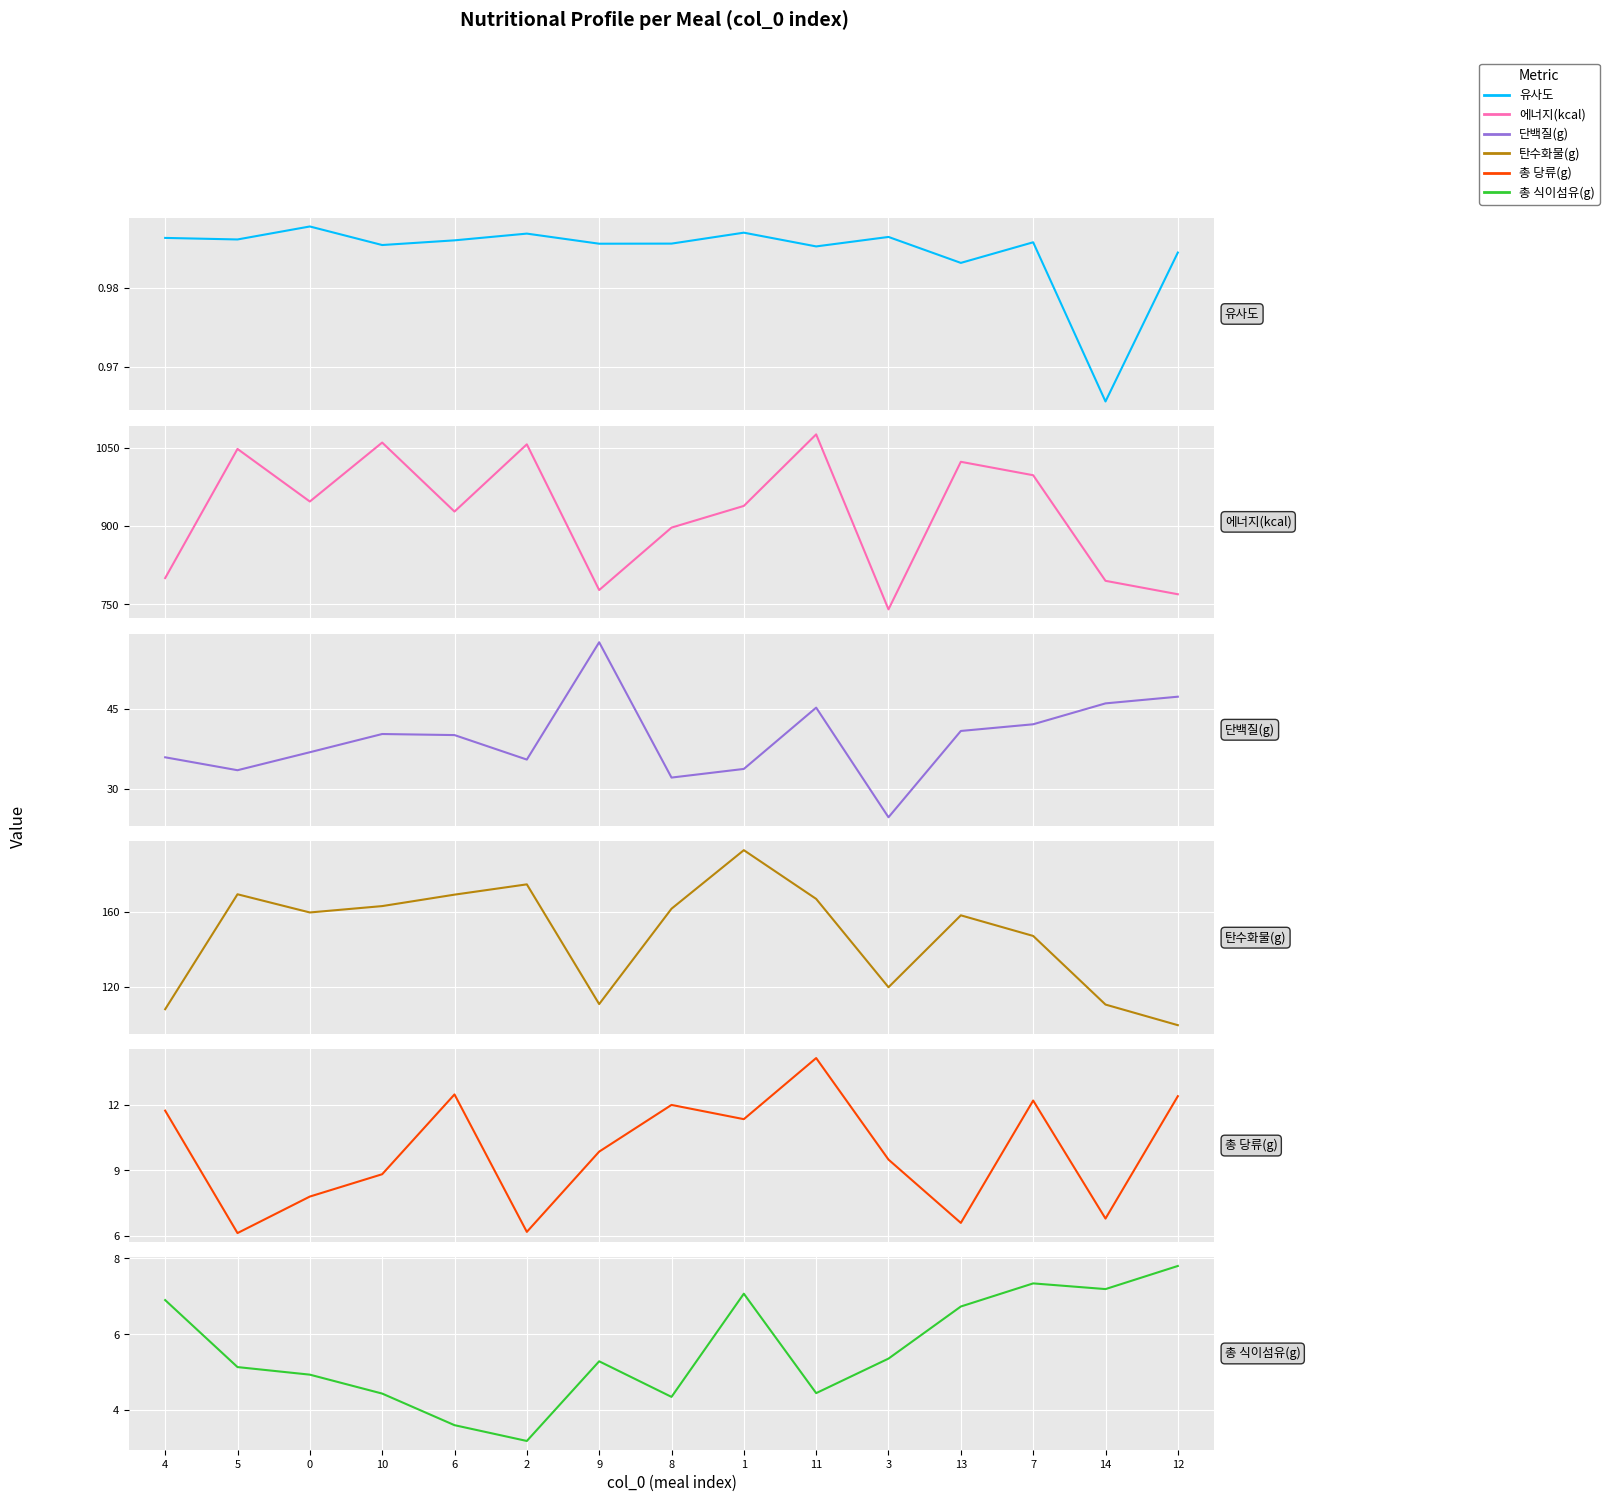

How many lines are shown in the chart?

6